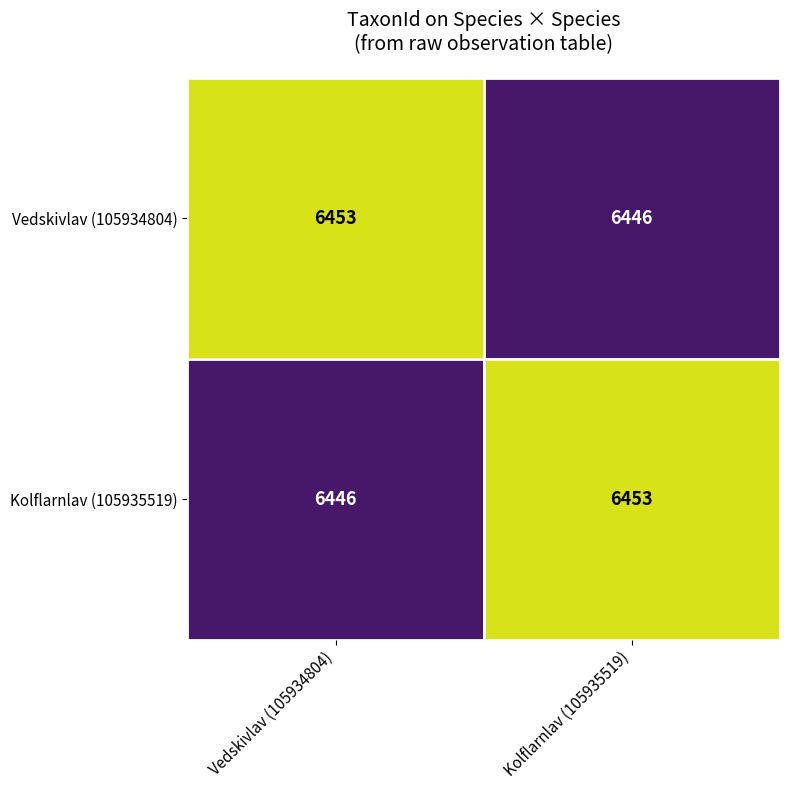

What is the minimum value for Vedskivlav (105934804)?

6446